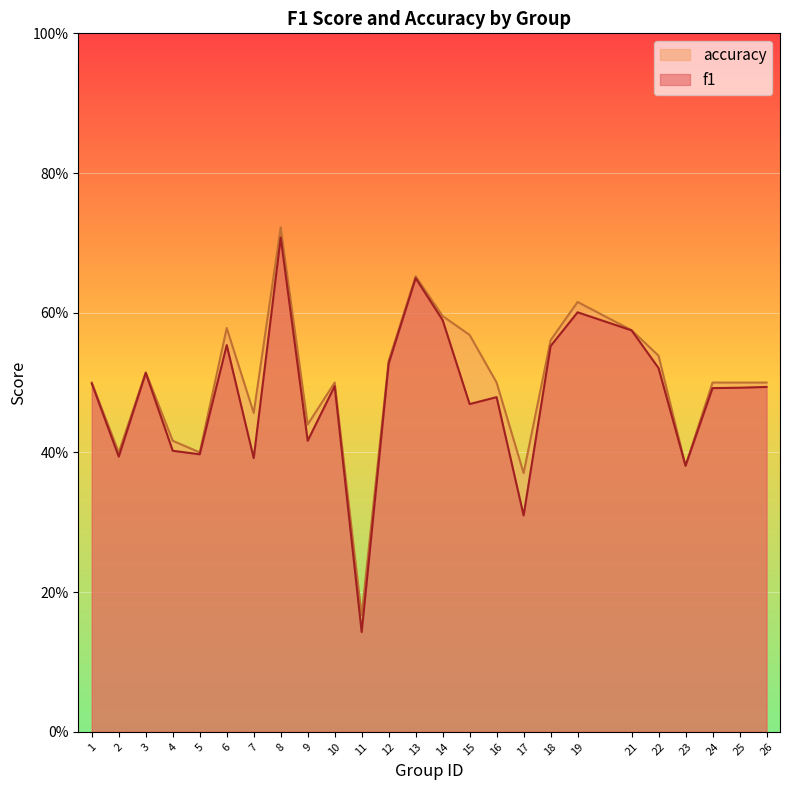

True or false: accuracy has more than 1 interior local peaks.

True